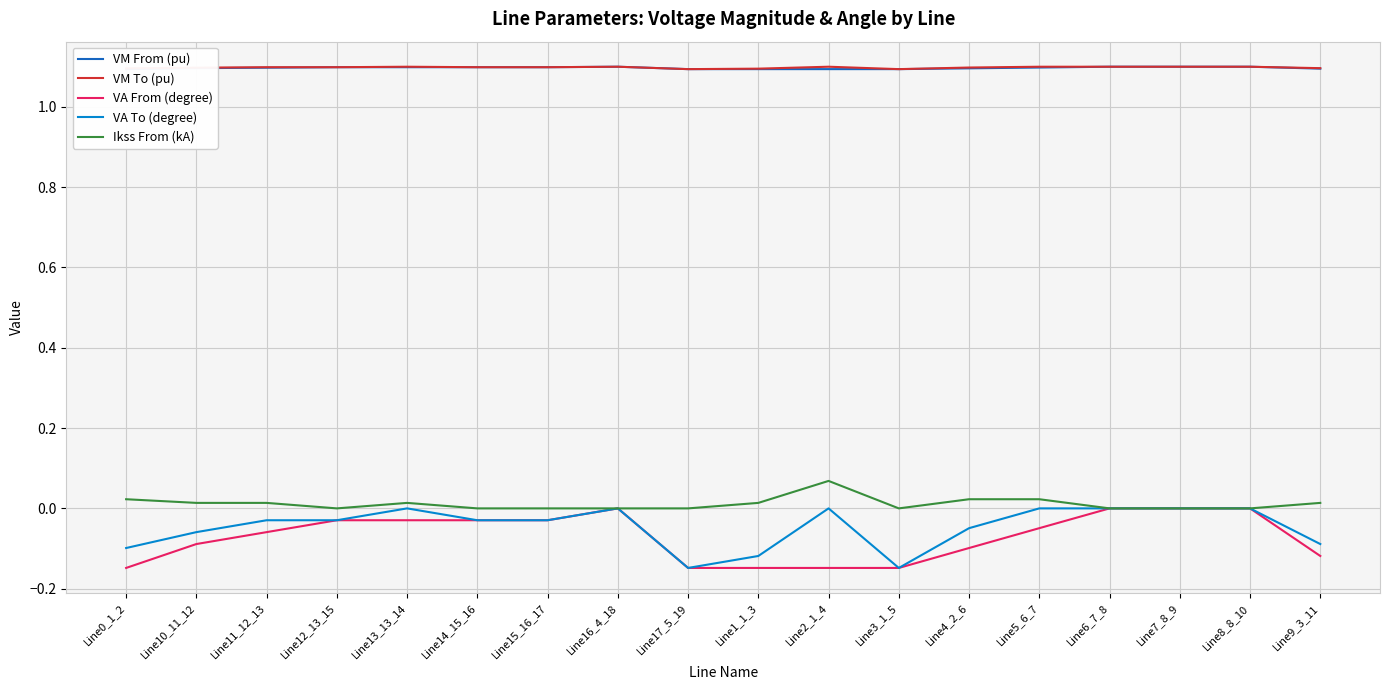

The VM To (pu) series shows 1.1 at Line12_13_15. True or false?

True